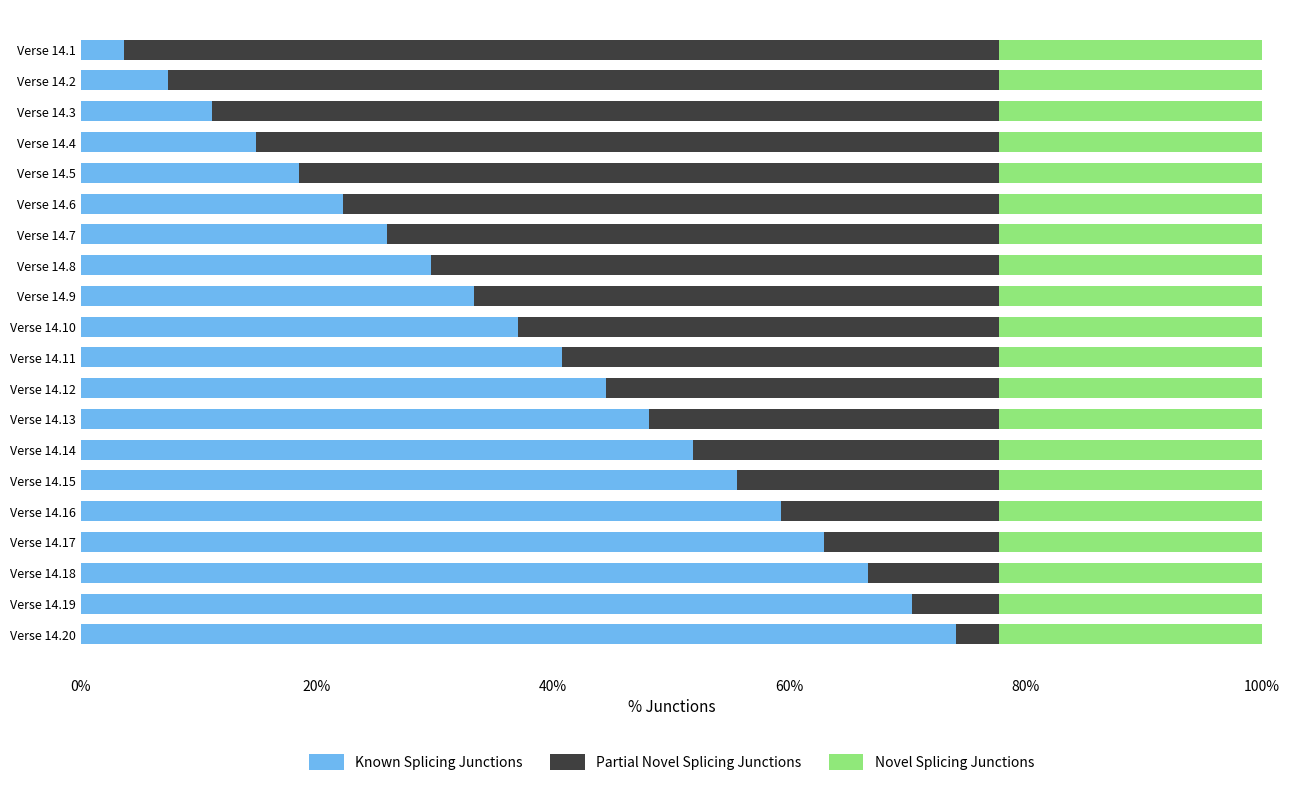

What are all the series names shown in the legend?

Known Splicing Junctions, Partial Novel Splicing Junctions, Novel Splicing Junctions